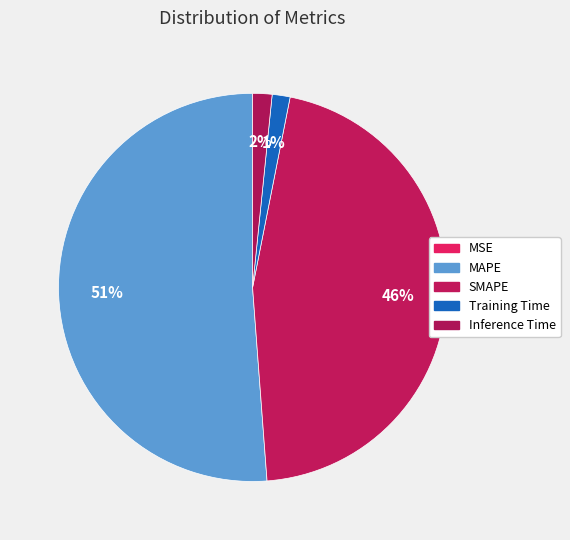

True or false: Training Time accounts for 1% of the total.

True